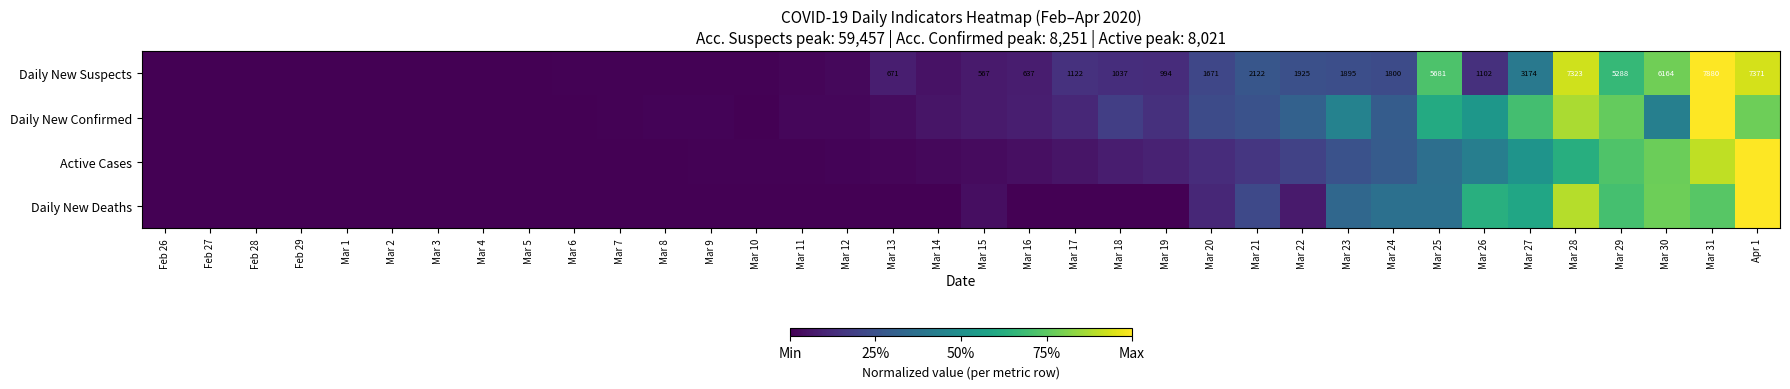

Which series has the largest total across all categories?

Daily New Confirmed